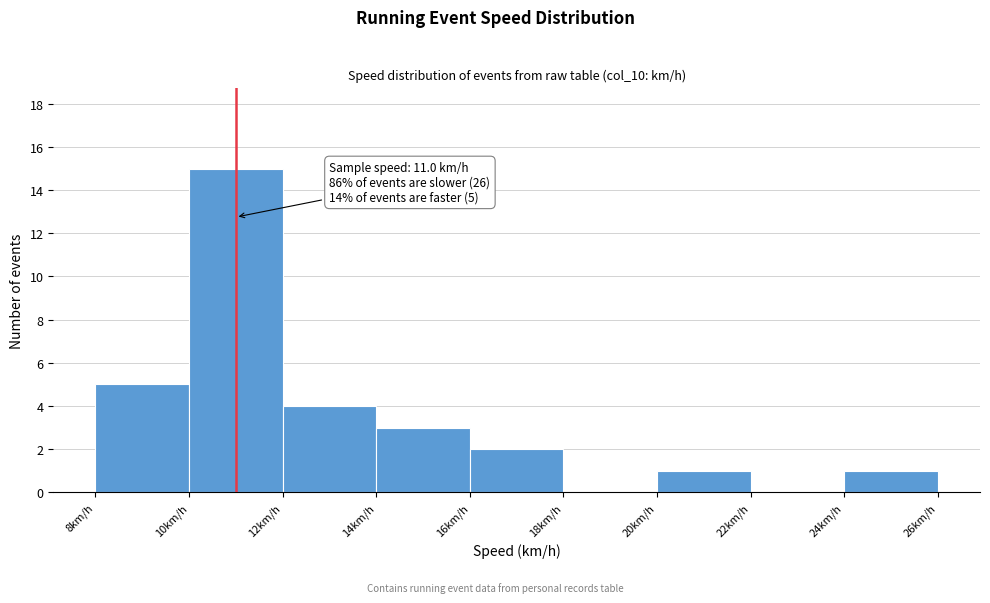

Over which range of the x-axis is the bar tallest?

10 to 12